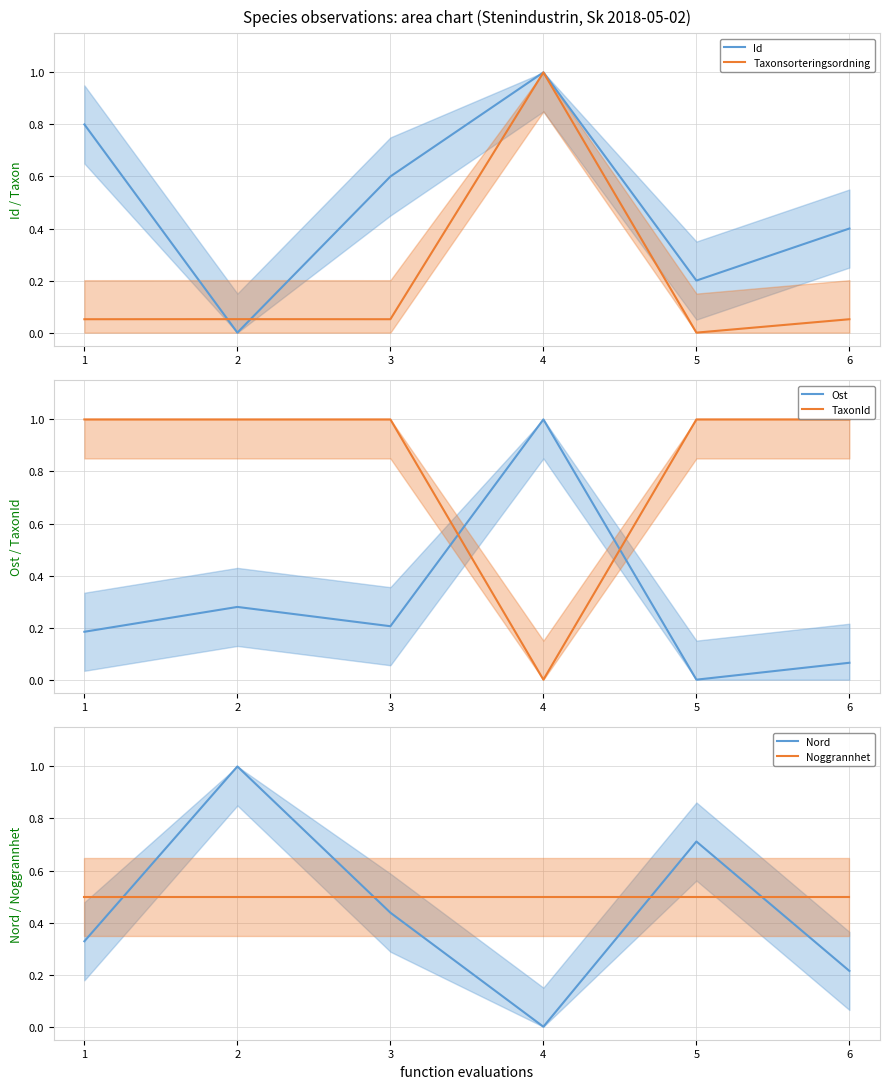

Reading left to right, transcribe all the data shown in this chart.

Id: 1=0.8	2=0.0	3=0.6	4=1.0	5=0.2	6=0.4
Taxonsorteringsordning: 1=0.1	2=0.1	3=0.1	4=1.0	5=0.0	6=0.1
Ost: 1=0.2	2=0.3	3=0.2	4=1.0	5=0.0	6=0.1
TaxonId: 1=1.0	2=1.0	3=1.0	4=0.0	5=1.0	6=1.0
Nord: 1=0.3	2=1.0	3=0.4	4=0.0	5=0.7	6=0.2
Noggrannhet: 1=0.5	2=0.5	3=0.5	4=0.5	5=0.5	6=0.5